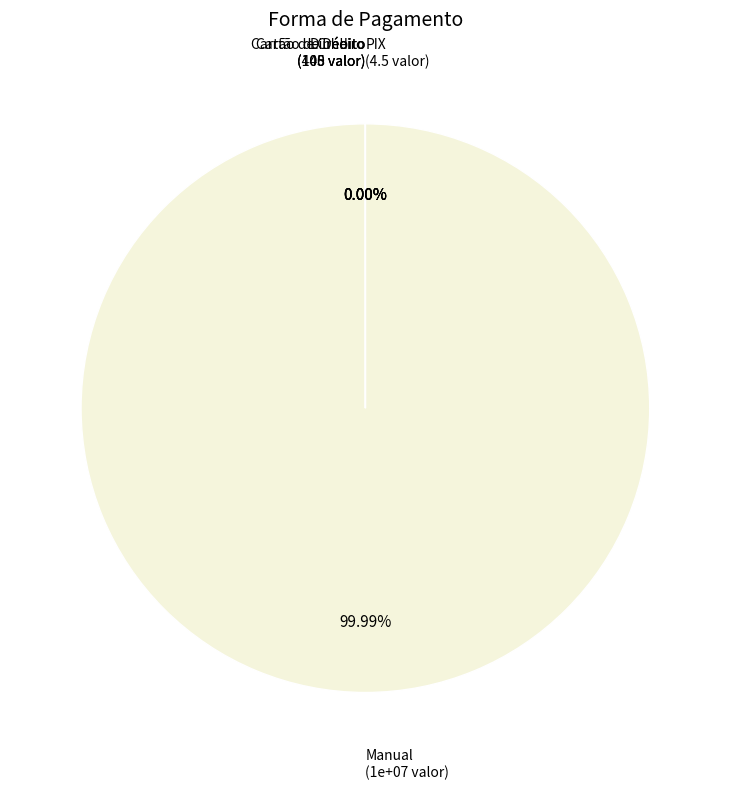

Rank the categories by value from highest to lowest.

Manual, Cartão de Crédito, Dinheiro, Cartão de Débito, PIX